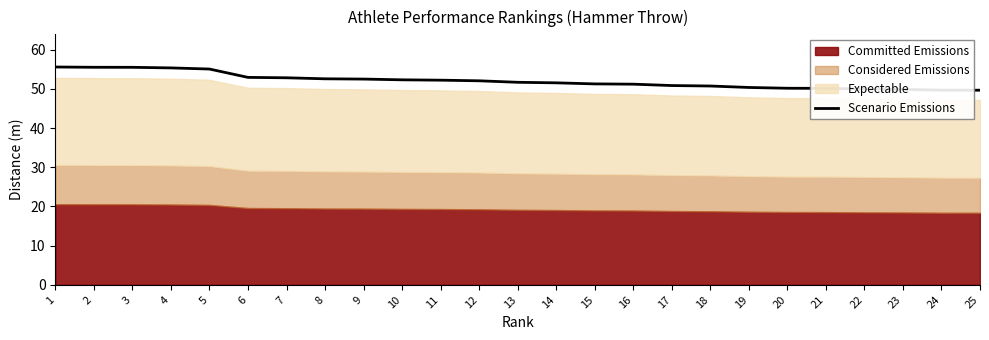

Reading left to right, list all the values displayed in this chart.

1=55.6	2=55.5	3=55.5	4=55.3	5=55.0	6=52.9	7=52.8	8=52.5	9=52.5	10=52.3	11=52.2	12=52.0	13=51.7	14=51.5	15=51.2	16=51.2	17=50.8	18=50.7	19=50.3	20=50.1	21=50.1	22=50.0	23=49.8	24=49.6	25=49.6